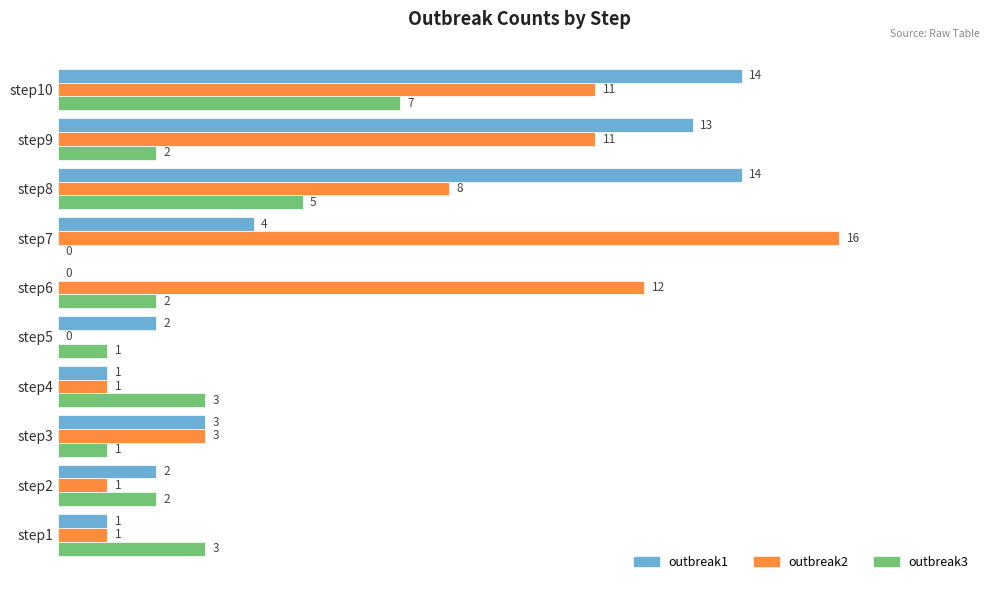

Which category has the highest value across all series?

step7